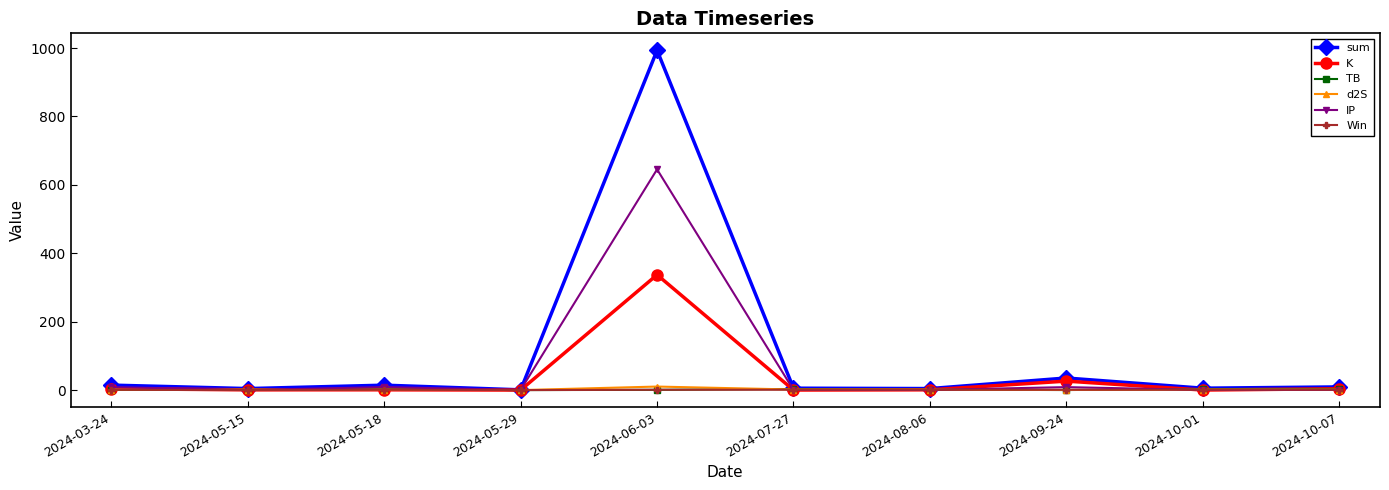

What is the value of the K point at the 10th from the left?

3.9